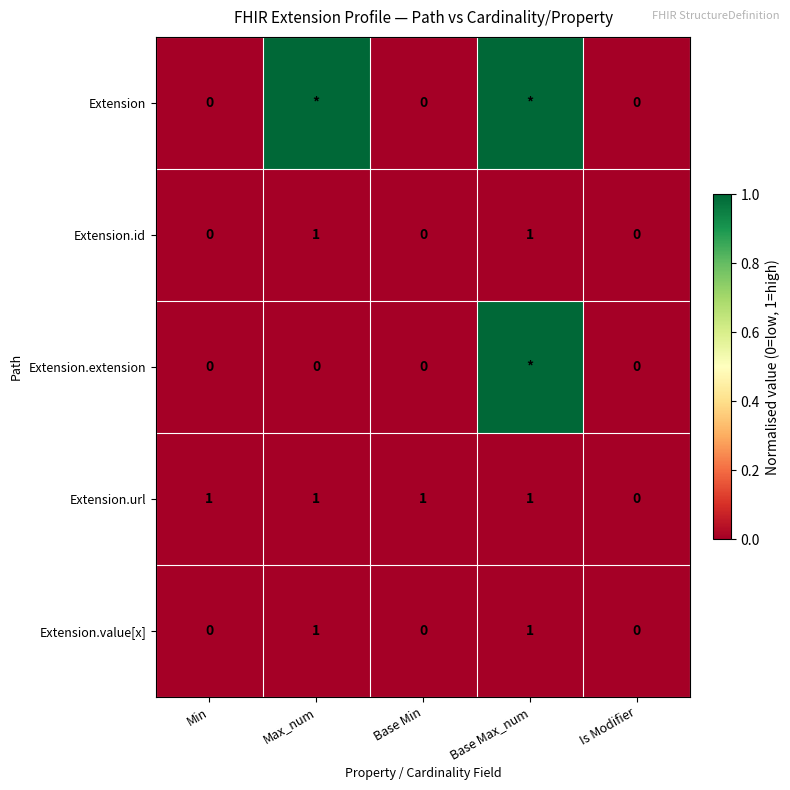

What is the total value across all series at Min?

1.0